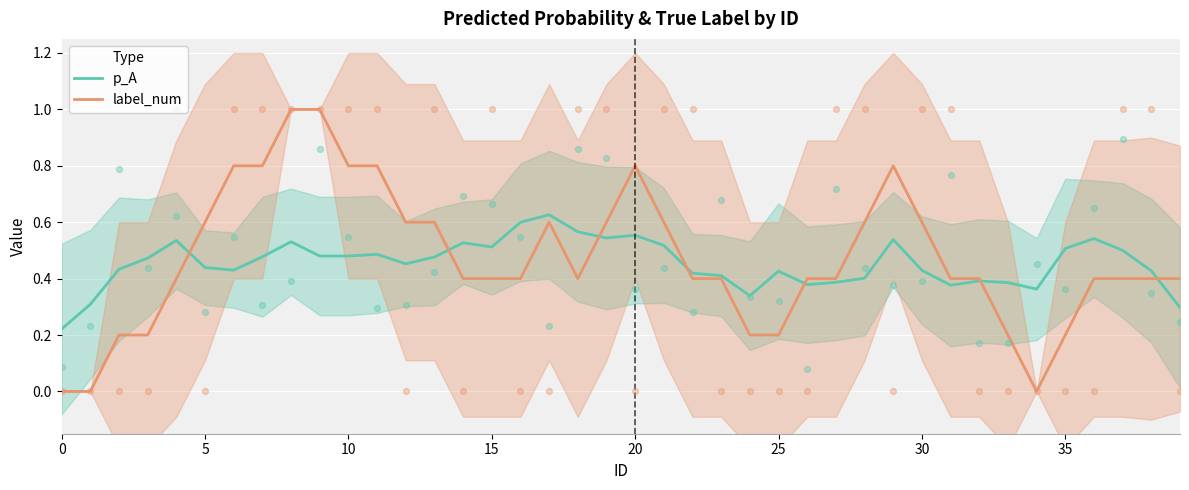

What is the total value across all series at 12?

1.1